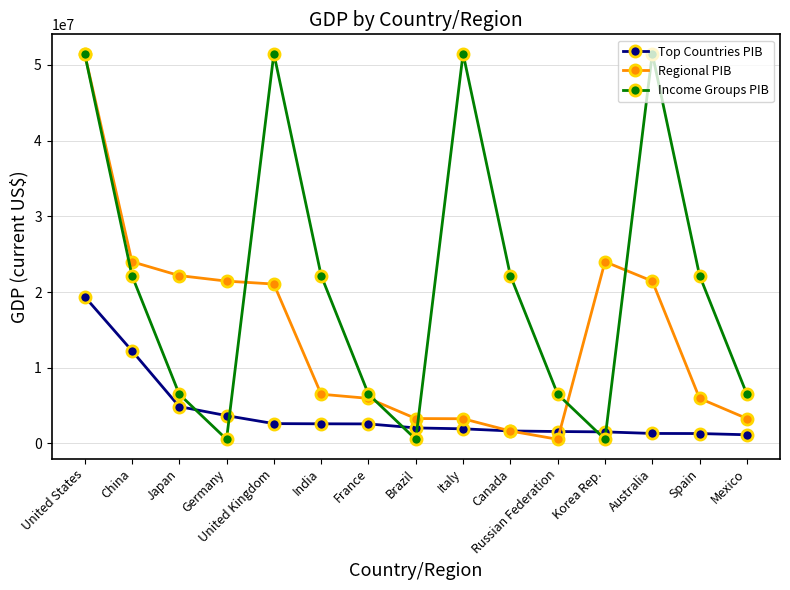

Which category has the lowest value in the Regional PIB series?

Russian Federation